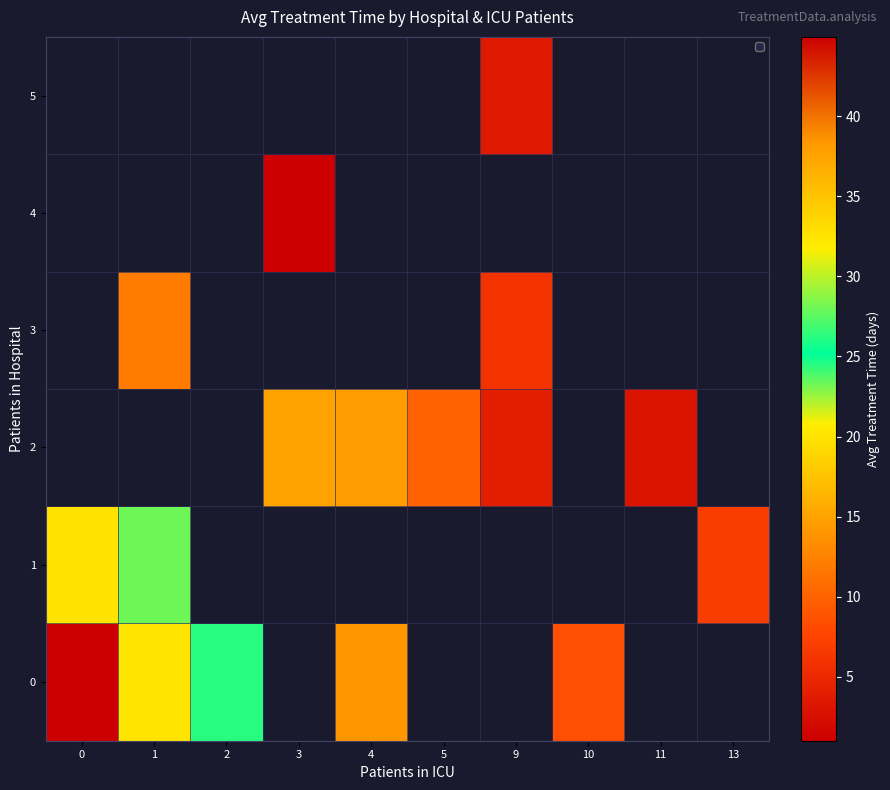

How many values in 1 are above zero?

3